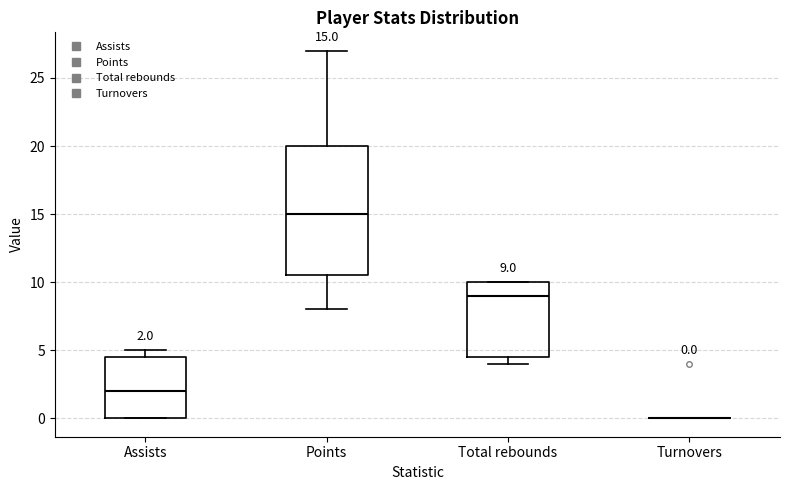

Comparing the boxes themselves (not the whiskers), which one is the tallest?

Points